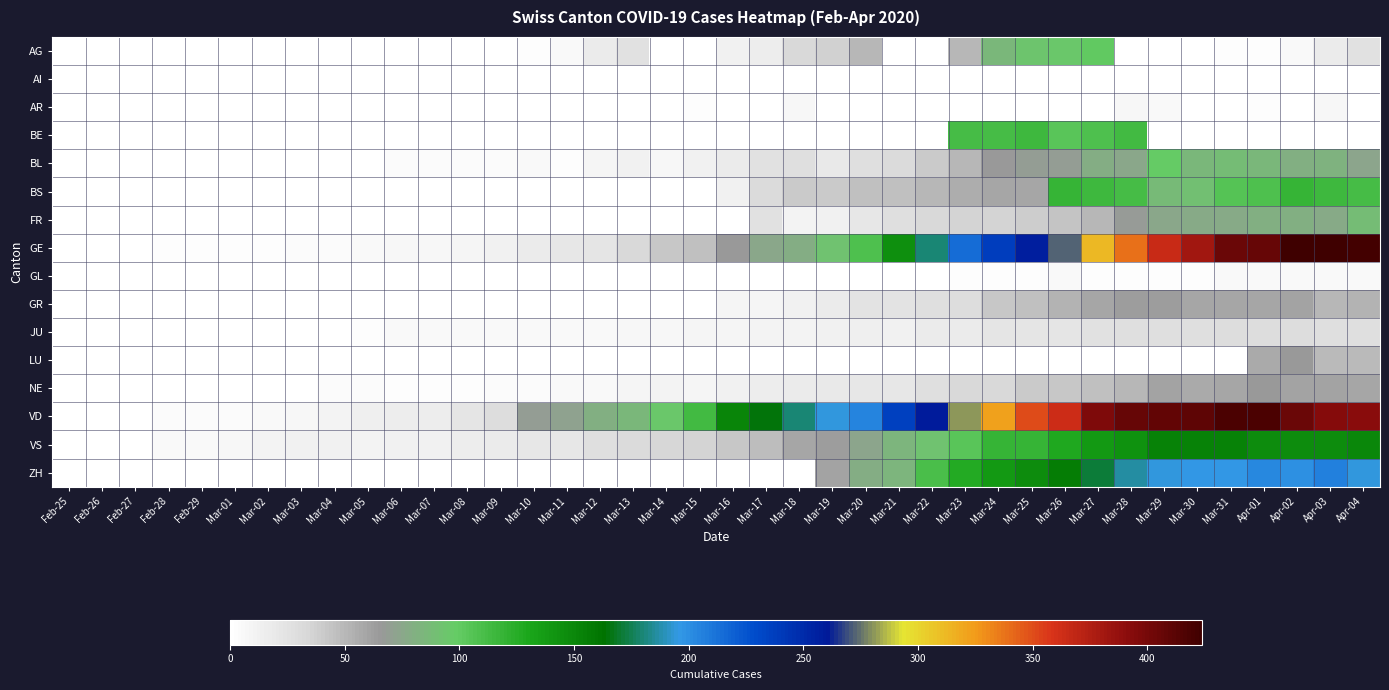

Reading right to left, extract all data points from this chart.

AG: Apr-04=25	Apr-03=17	Apr-02=6	Apr-01=2	Mar-31=2	Mar-30=0	Mar-29=0	Mar-28=0	Mar-27=100	Mar-26=96	Mar-25=94	Mar-24=85	Mar-23=50	Mar-22=0	Mar-21=0	Mar-20=50	Mar-19=38	Mar-18=33	Mar-17=15	Mar-16=13	Mar-15=0	Mar-14=0	Mar-13=25	Mar-12=17	Mar-11=6	Mar-10=2	Mar-09=1	Mar-08=0	Mar-07=0	Mar-06=0	Mar-05=0	Mar-04=0	Mar-03=0	Mar-02=0	Mar-01=0	Feb-29=0	Feb-28=0	Feb-27=0	Feb-26=0	Feb-25=0
AI: Apr-04=0	Apr-03=1	Apr-02=0	Apr-01=0	Mar-31=0	Mar-30=0	Mar-29=0	Mar-28=0	Mar-27=0	Mar-26=0	Mar-25=0	Mar-24=0	Mar-23=0	Mar-22=0	Mar-21=0	Mar-20=0	Mar-19=0	Mar-18=0	Mar-17=0	Mar-16=0	Mar-15=0	Mar-14=0	Mar-13=0	Mar-12=1	Mar-11=0	Mar-10=0	Mar-09=0	Mar-08=0	Mar-07=0	Mar-06=0	Mar-05=0	Mar-04=0	Mar-03=0	Mar-02=0	Mar-01=0	Feb-29=0	Feb-28=0	Feb-27=0	Feb-26=0	Feb-25=0
AR: Apr-04=0	Apr-03=7	Apr-02=0	Apr-01=3	Mar-31=0	Mar-30=0	Mar-29=6	Mar-28=7	Mar-27=0	Mar-26=0	Mar-25=0	Mar-24=0	Mar-23=0	Mar-22=0	Mar-21=0	Mar-20=0	Mar-19=0	Mar-18=7	Mar-17=0	Mar-16=0	Mar-15=3	Mar-14=0	Mar-13=0	Mar-12=0	Mar-11=0	Mar-10=0	Mar-09=0	Mar-08=0	Mar-07=0	Mar-06=0	Mar-05=0	Mar-04=0	Mar-03=0	Mar-02=0	Mar-01=0	Feb-29=0	Feb-28=0	Feb-27=0	Feb-26=0	Feb-25=0
BE: Apr-04=0	Apr-03=0	Apr-02=0	Apr-01=0	Mar-31=0	Mar-30=0	Mar-29=0	Mar-28=113	Mar-27=109	Mar-26=104	Mar-25=115	Mar-24=111	Mar-23=112	Mar-22=0	Mar-21=0	Mar-20=0	Mar-19=0	Mar-18=0	Mar-17=0	Mar-16=0	Mar-15=0	Mar-14=0	Mar-13=0	Mar-12=0	Mar-11=0	Mar-10=0	Mar-09=0	Mar-08=0	Mar-07=0	Mar-06=0	Mar-05=0	Mar-04=0	Mar-03=0	Mar-02=0	Mar-01=0	Feb-29=0	Feb-28=0	Feb-27=0	Feb-26=0	Feb-25=0
BL: Apr-04=73	Apr-03=82	Apr-02=81	Apr-01=86	Mar-31=88	Mar-30=86	Mar-29=99	Mar-28=75	Mar-27=79	Mar-26=68	Mar-25=68	Mar-24=66	Mar-23=51	Mar-22=40	Mar-21=30	Mar-20=27	Mar-19=19	Mar-18=27	Mar-17=26	Mar-16=17	Mar-15=12	Mar-14=8	Mar-13=12	Mar-12=9	Mar-11=3	Mar-10=5	Mar-09=4	Mar-08=4	Mar-07=4	Mar-06=4	Mar-05=1	Mar-04=1	Mar-03=1	Mar-02=1	Mar-01=1	Feb-29=1	Feb-28=0	Feb-27=0	Feb-26=0	Feb-25=0
BS: Apr-04=112	Apr-03=115	Apr-02=119	Apr-01=108	Mar-31=105	Mar-30=90	Mar-29=87	Mar-28=112	Mar-27=115	Mar-26=119	Mar-25=58	Mar-24=58	Mar-23=56	Mar-22=50	Mar-21=46	Mar-20=45	Mar-19=40	Mar-18=40	Mar-17=30	Mar-16=13	Mar-15=0	Mar-14=0	Mar-13=0	Mar-12=0	Mar-11=0	Mar-10=0	Mar-09=0	Mar-08=0	Mar-07=0	Mar-06=0	Mar-05=0	Mar-04=0	Mar-03=0	Mar-02=0	Mar-01=0	Feb-29=0	Feb-28=0	Feb-27=0	Feb-26=0	Feb-25=0
FR: Apr-04=89	Apr-03=77	Apr-02=80	Apr-01=81	Mar-31=77	Mar-30=77	Mar-29=76	Mar-28=67	Mar-27=50	Mar-26=44	Mar-25=39	Mar-24=35	Mar-23=35	Mar-22=32	Mar-21=28	Mar-20=20	Mar-19=12	Mar-18=11	Mar-17=26	Mar-16=0	Mar-15=0	Mar-14=0	Mar-13=0	Mar-12=0	Mar-11=0	Mar-10=0	Mar-09=0	Mar-08=0	Mar-07=0	Mar-06=0	Mar-05=0	Mar-04=0	Mar-03=0	Mar-02=0	Mar-01=0	Feb-29=0	Feb-28=0	Feb-27=0	Feb-26=0	Feb-25=0
GE: Apr-04=421	Apr-03=424	Apr-02=424	Apr-01=406	Mar-31=405	Mar-30=382	Mar-29=365	Mar-28=339	Mar-27=313	Mar-26=272	Mar-25=258	Mar-24=238	Mar-23=214	Mar-22=179	Mar-21=145	Mar-20=109	Mar-19=92	Mar-18=78	Mar-17=75	Mar-16=66	Mar-15=46	Mar-14=43	Mar-13=33	Mar-12=23	Mar-11=20	Mar-10=18	Mar-09=13	Mar-08=9	Mar-07=7	Mar-06=7	Mar-05=5	Mar-04=4	Mar-03=4	Mar-02=3	Mar-01=3	Feb-29=3	Feb-28=2	Feb-27=1	Feb-26=0	Feb-25=0
GL: Apr-04=5	Apr-03=5	Apr-02=5	Apr-01=5	Mar-31=5	Mar-30=3	Mar-29=2	Mar-28=3	Mar-27=3	Mar-26=5	Mar-25=2	Mar-24=3	Mar-23=3	Mar-22=0	Mar-21=0	Mar-20=0	Mar-19=0	Mar-18=0	Mar-17=0	Mar-16=0	Mar-15=0	Mar-14=0	Mar-13=0	Mar-12=0	Mar-11=0	Mar-10=0	Mar-09=0	Mar-08=0	Mar-07=0	Mar-06=0	Mar-05=0	Mar-04=0	Mar-03=0	Mar-02=0	Mar-01=0	Feb-29=0	Feb-28=0	Feb-27=0	Feb-26=0	Feb-25=0
GR: Apr-04=52	Apr-03=51	Apr-02=60	Apr-01=59	Mar-31=58	Mar-30=58	Mar-29=63	Mar-28=63	Mar-27=58	Mar-26=52	Mar-25=45	Mar-24=43	Mar-23=29	Mar-22=27	Mar-21=24	Mar-20=24	Mar-19=18	Mar-18=13	Mar-17=9	Mar-16=9	Mar-15=0	Mar-14=0	Mar-13=0	Mar-12=0	Mar-11=0	Mar-10=0	Mar-09=0	Mar-08=0	Mar-07=0	Mar-06=0	Mar-05=0	Mar-04=0	Mar-03=0	Mar-02=0	Mar-01=0	Feb-29=0	Feb-28=0	Feb-27=0	Feb-26=0	Feb-25=0
JU: Apr-04=27	Apr-03=28	Apr-02=29	Apr-01=29	Mar-31=29	Mar-30=28	Mar-29=28	Mar-28=27	Mar-27=25	Mar-26=22	Mar-25=23	Mar-24=22	Mar-23=18	Mar-22=18	Mar-21=13	Mar-20=14	Mar-19=12	Mar-18=11	Mar-17=11	Mar-16=9	Mar-15=9	Mar-14=8	Mar-13=8	Mar-12=6	Mar-11=6	Mar-10=5	Mar-09=5	Mar-08=5	Mar-07=5	Mar-06=5	Mar-05=2	Mar-04=1	Mar-03=1	Mar-02=1	Mar-01=1	Feb-29=1	Feb-28=1	Feb-27=1	Feb-26=0	Feb-25=0
LU: Apr-04=49	Apr-03=49	Apr-02=66	Apr-01=57	Mar-31=0	Mar-30=0	Mar-29=0	Mar-28=0	Mar-27=0	Mar-26=0	Mar-25=0	Mar-24=0	Mar-23=0	Mar-22=0	Mar-21=0	Mar-20=0	Mar-19=0	Mar-18=0	Mar-17=0	Mar-16=0	Mar-15=0	Mar-14=0	Mar-13=0	Mar-12=0	Mar-11=0	Mar-10=0	Mar-09=0	Mar-08=0	Mar-07=0	Mar-06=0	Mar-05=0	Mar-04=0	Mar-03=0	Mar-02=0	Mar-01=0	Feb-29=0	Feb-28=0	Feb-27=0	Feb-26=0	Feb-25=0
NE: Apr-04=59	Apr-03=61	Apr-02=61	Apr-01=66	Mar-31=59	Mar-30=57	Mar-29=60	Mar-28=50	Mar-27=45	Mar-26=42	Mar-25=41	Mar-24=32	Mar-23=33	Mar-22=28	Mar-21=20	Mar-20=21	Mar-19=19	Mar-18=18	Mar-17=16	Mar-16=13	Mar-15=9	Mar-14=10	Mar-13=9	Mar-12=6	Mar-11=6	Mar-10=4	Mar-09=4	Mar-08=3	Mar-07=2	Mar-06=2	Mar-05=4	Mar-04=4	Mar-03=1	Mar-02=1	Mar-01=0	Feb-29=0	Feb-28=0	Feb-27=0	Feb-26=0	Feb-25=0
VD: Apr-04=392	Apr-03=394	Apr-02=405	Apr-01=419	Mar-31=419	Mar-30=410	Mar-29=409	Mar-28=407	Mar-27=396	Mar-26=363	Mar-25=350	Mar-24=322	Mar-23=281	Mar-22=259	Mar-21=236	Mar-20=204	Mar-19=194	Mar-18=180	Mar-17=165	Mar-16=151	Mar-15=113	Mar-14=95	Mar-13=86	Mar-12=81	Mar-11=72	Mar-10=68	Mar-09=29	Mar-08=22	Mar-07=16	Mar-06=15	Mar-05=14	Mar-04=11	Mar-03=8	Mar-02=6	Mar-01=4	Feb-29=4	Feb-28=4	Feb-27=0	Feb-26=0	Feb-25=0
VS: Apr-04=150	Apr-03=147	Apr-02=147	Apr-01=147	Mar-31=153	Mar-30=154	Mar-29=153	Mar-28=143	Mar-27=138	Mar-26=129	Mar-25=119	Mar-24=118	Mar-23=104	Mar-22=92	Mar-21=83	Mar-20=73	Mar-19=64	Mar-18=59	Mar-17=47	Mar-16=42	Mar-15=36	Mar-14=34	Mar-13=30	Mar-12=28	Mar-11=21	Mar-10=20	Mar-09=17	Mar-08=16	Mar-07=12	Mar-06=12	Mar-05=11	Mar-04=13	Mar-03=12	Mar-02=10	Mar-01=7	Feb-29=6	Feb-28=6	Feb-27=0	Feb-26=0	Feb-25=0
ZH: Apr-04=194	Apr-03=207	Apr-02=200	Apr-01=203	Mar-31=196	Mar-30=197	Mar-29=194	Mar-28=187	Mar-27=171	Mar-26=156	Mar-25=146	Mar-24=138	Mar-23=127	Mar-22=110	Mar-21=83	Mar-20=78	Mar-19=60	Mar-18=0	Mar-17=0	Mar-16=0	Mar-15=0	Mar-14=0	Mar-13=0	Mar-12=0	Mar-11=0	Mar-10=0	Mar-09=0	Mar-08=0	Mar-07=0	Mar-06=0	Mar-05=0	Mar-04=0	Mar-03=0	Mar-02=0	Mar-01=0	Feb-29=0	Feb-28=0	Feb-27=0	Feb-26=0	Feb-25=0